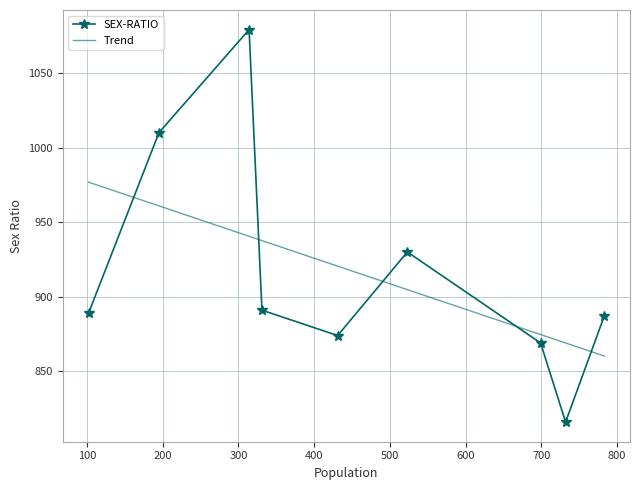

Approximately how many times larger is the value at 732 compared to 431?

0.9